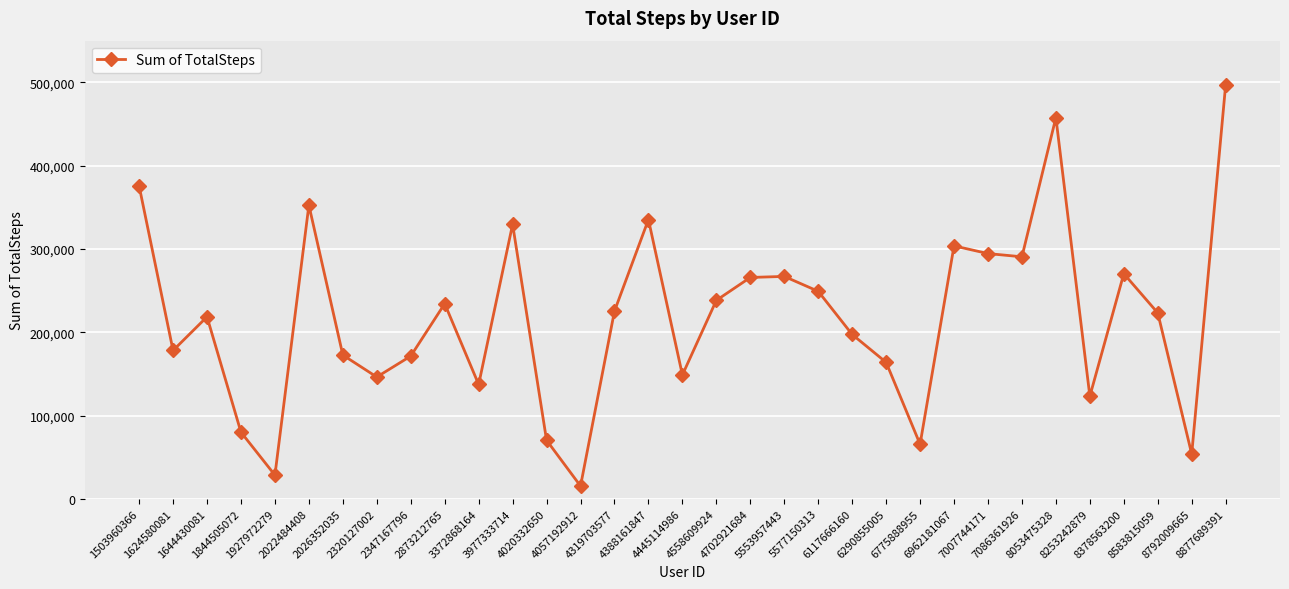

How many interior local valleys (lower than both neighbors) does the data have?

10